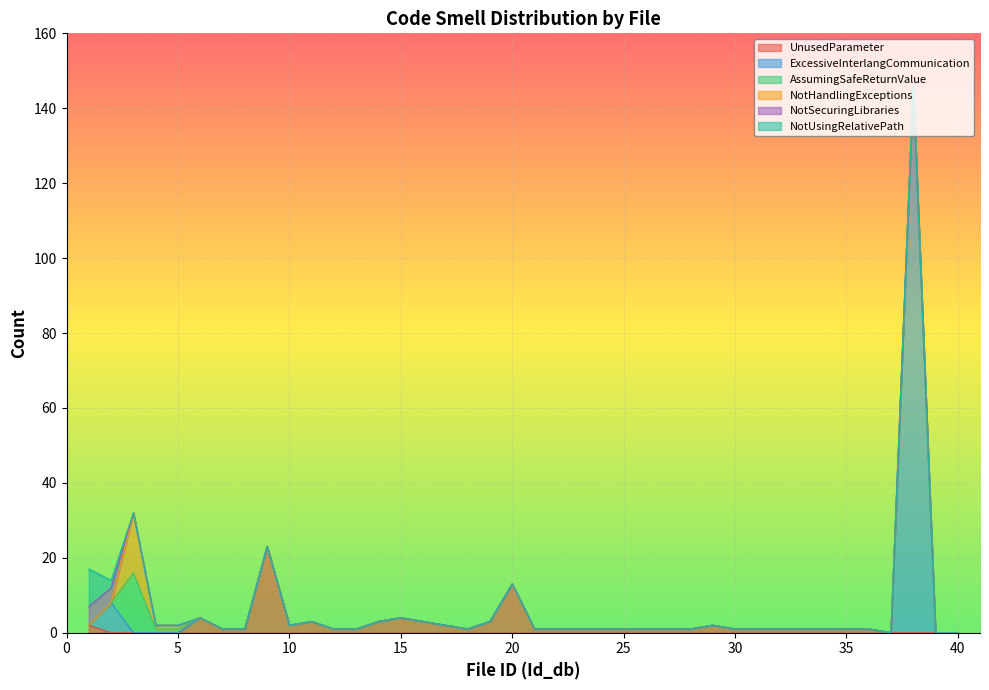

How many values in NotSecuringLibraries are above zero?

2